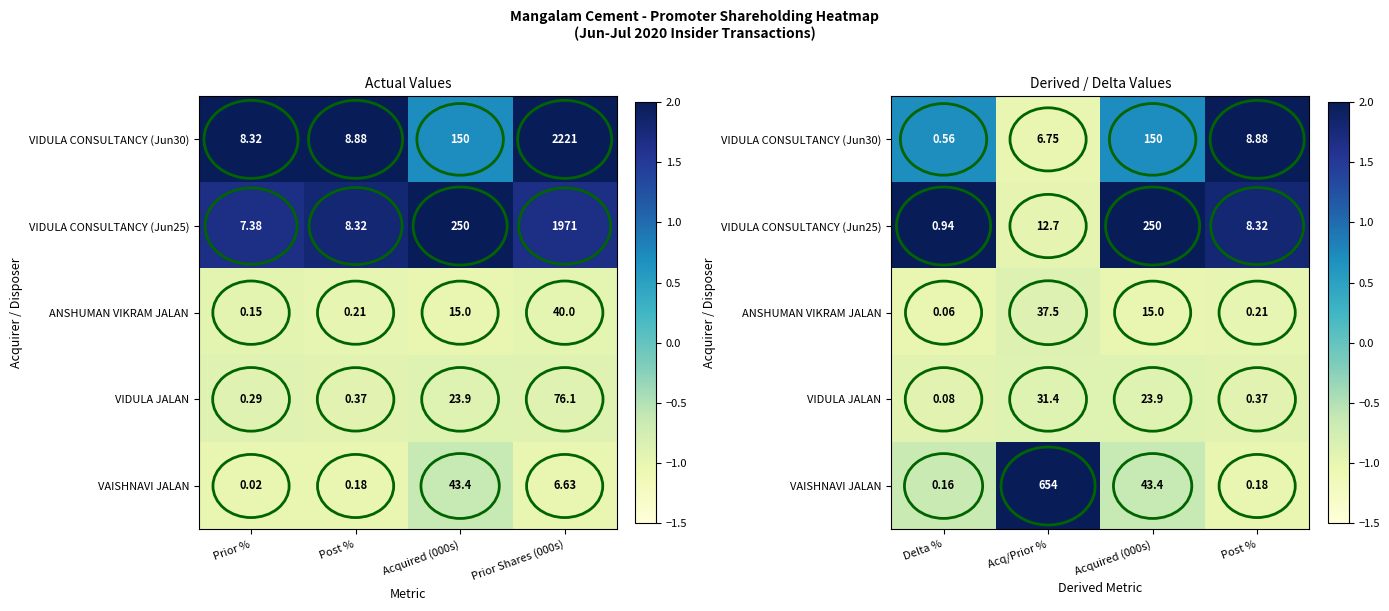

True or false: VIDULA JALAN has a value of -0.9 at Delta %.

True